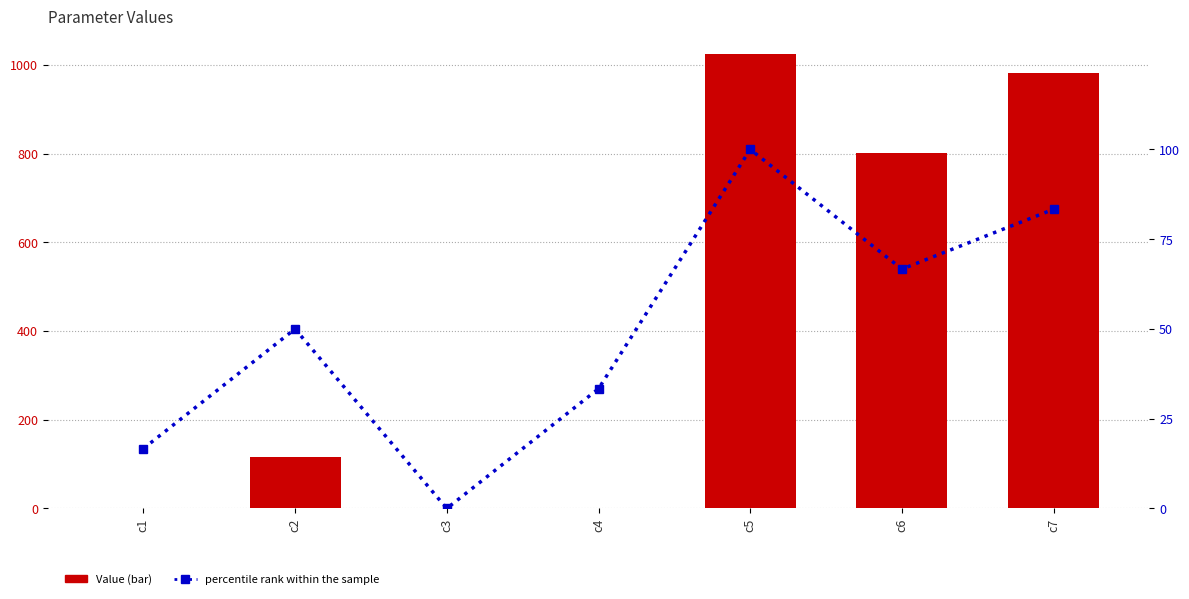

Reading left to right, extract all data points from this chart.

Value: 0.4	115.0	0.0	1.0	1025.3	800.2	982.6
percentile rank within the sample: 16.7	50.0	0.0	33.3	100.0	66.7	83.3